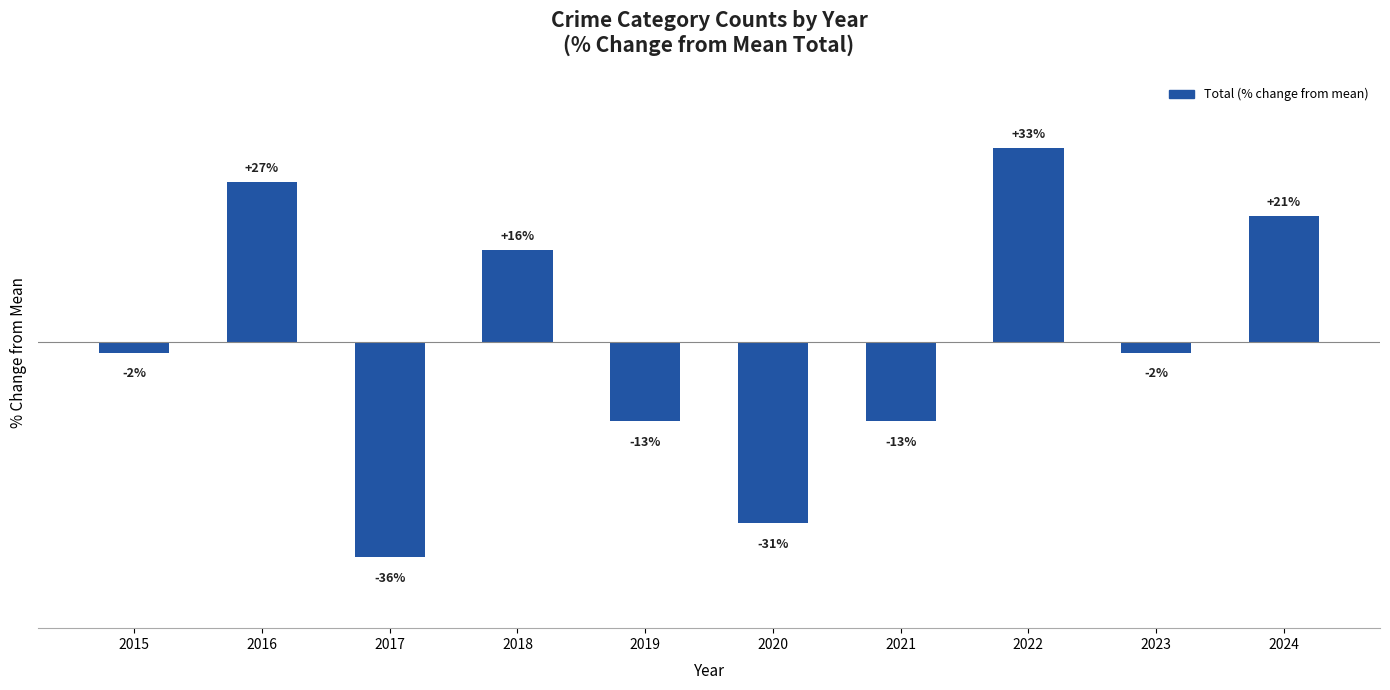

Reading right to left, transcribe all the data shown in this chart.

2024=21.4	2023=-1.7	2022=32.9	2021=-13.3	2020=-30.6	2019=-13.3	2018=15.6	2017=-36.4	2016=27.2	2015=-1.7